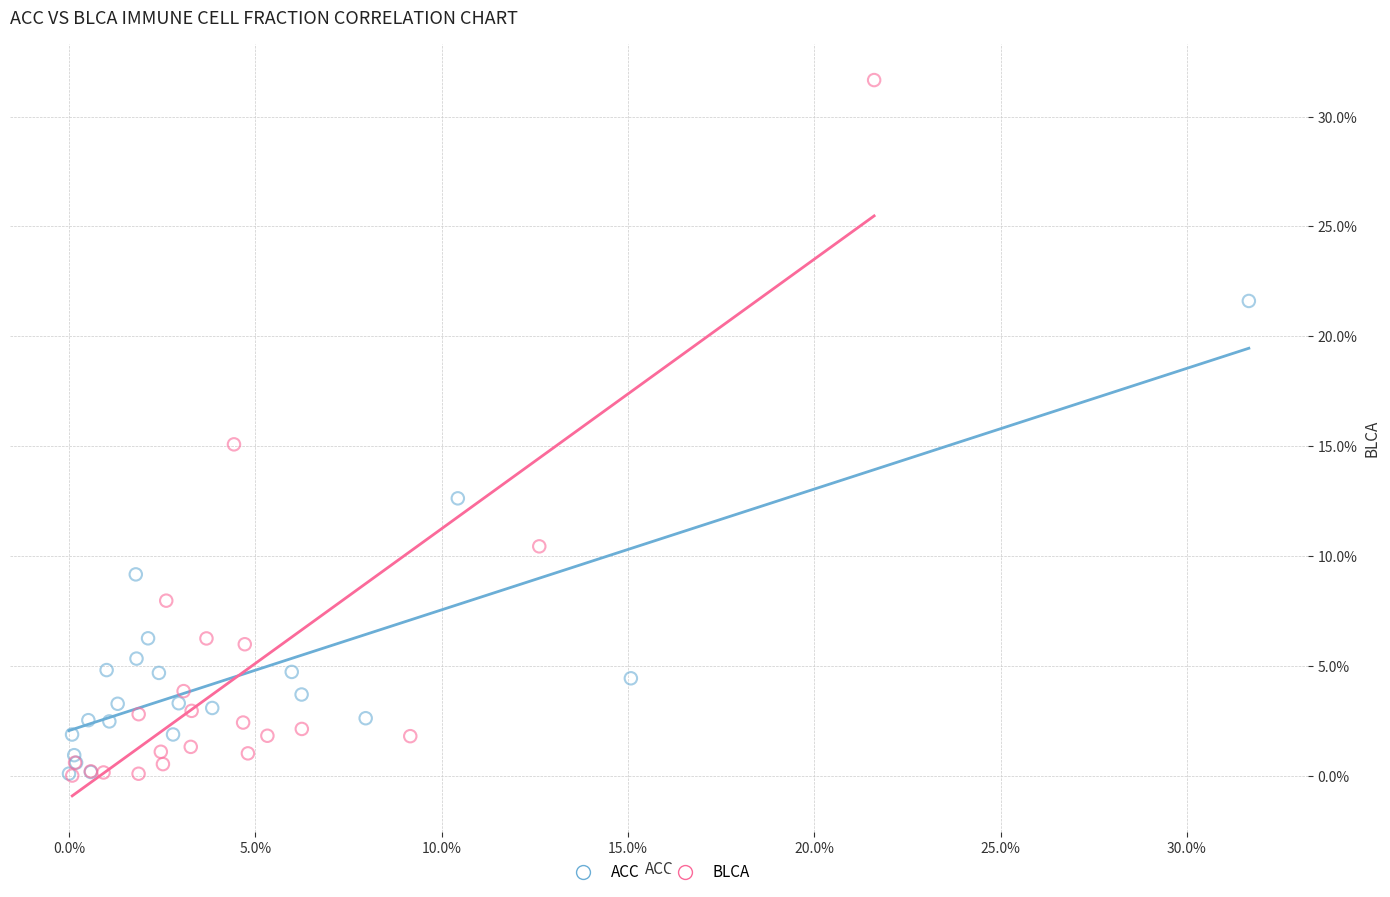

What are all the series names shown in the legend?

ACC, BLCA